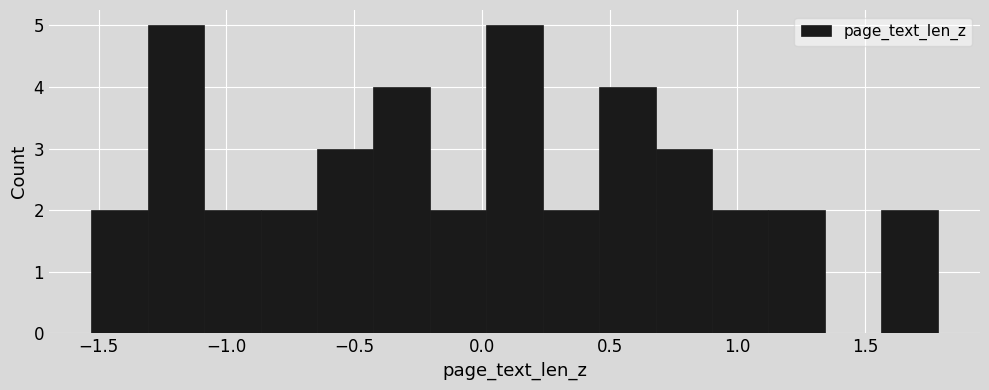

Reading left to right, list every bar in this chart as the range it spans on the x-axis followed by its height. Neither the bar edges nor the heights are printed on the chart, so give them approximately, as read against the axes.

-1.55 to -1.30: 2
-1.30 to -1.10: 5
-1.10 to -0.85: 2
-0.85 to -0.65: 2
-0.65 to -0.40: 3
-0.40 to -0.20: 4
-0.20 to 0.00: 2
0.00 to 0.25: 5
0.25 to 0.45: 2
0.45 to 0.70: 4
0.70 to 0.90: 3
0.90 to 1.10: 2
1.10 to 1.35: 2
1.35 to 1.55: 0
1.55 to 1.80: 2